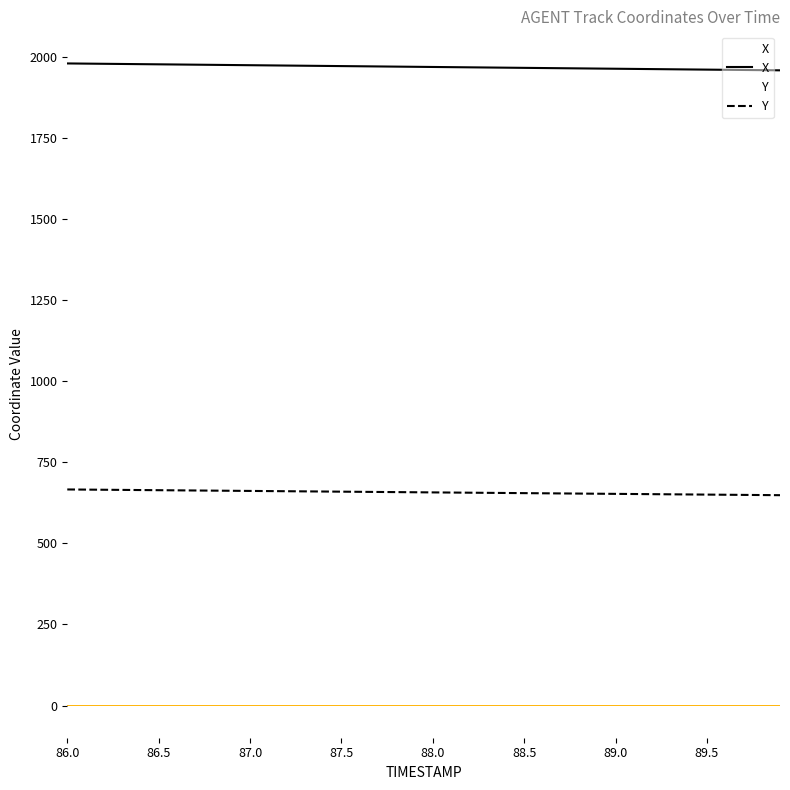

What are all the series names shown in the legend?

X, Y